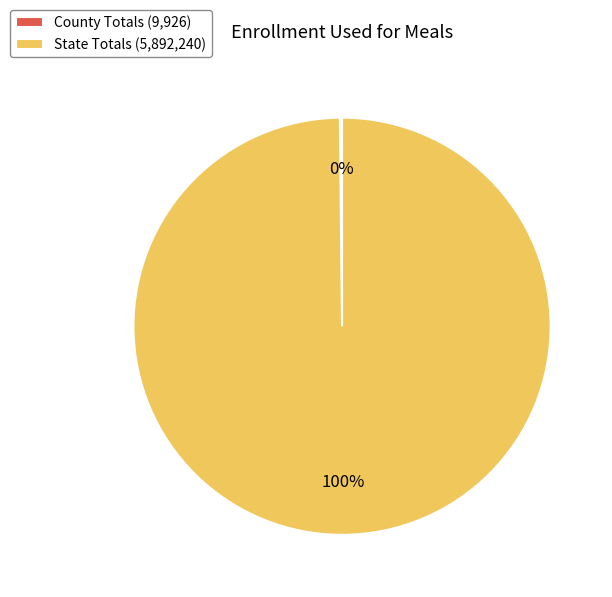

To the nearest percent, what portion does State Totals represent?

100%